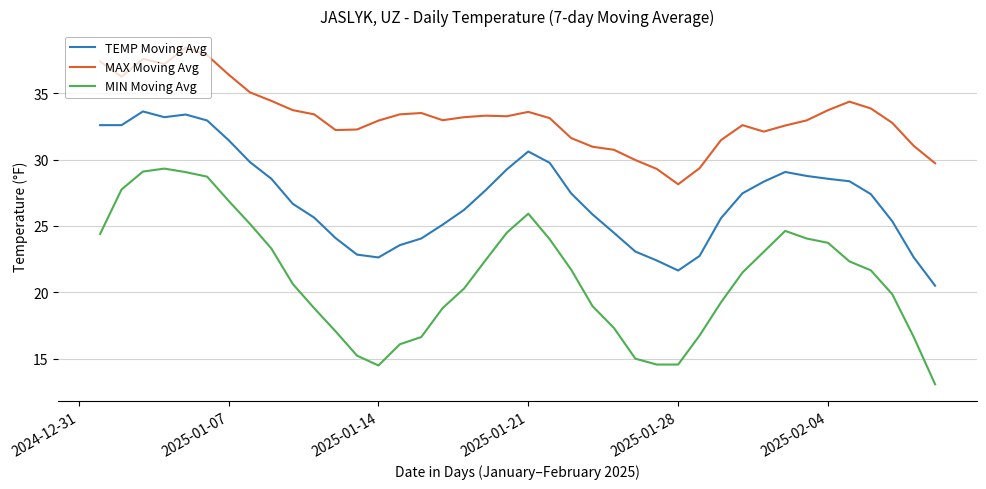

True or false: MAX Moving Avg and MIN Moving Avg intersect in this chart.

False